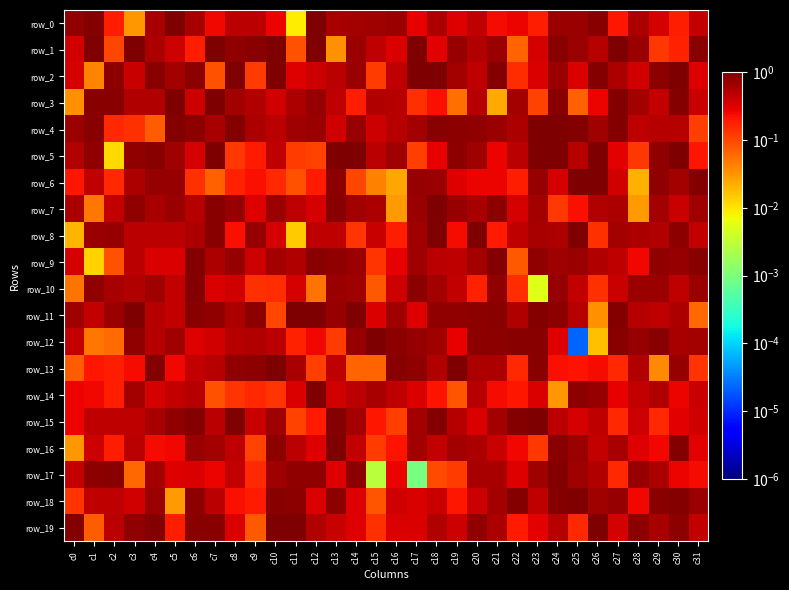

True or false: row_9 has a value of 0.5 at c26.

True